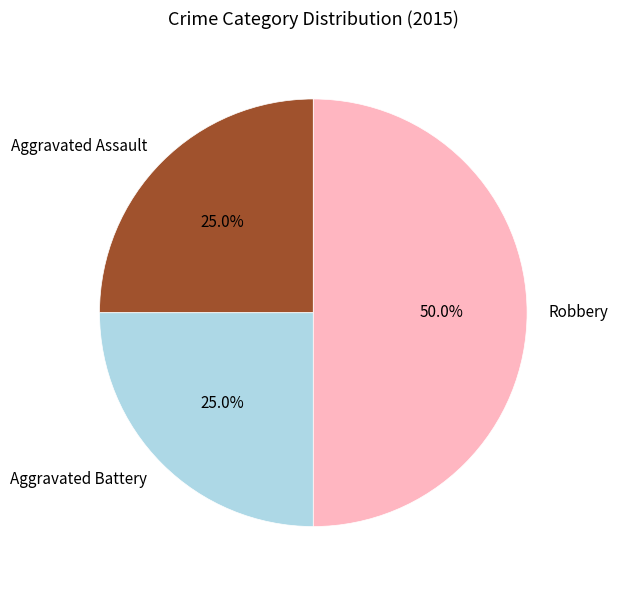

To the nearest percent, what portion does Aggravated Assault represent?

25%